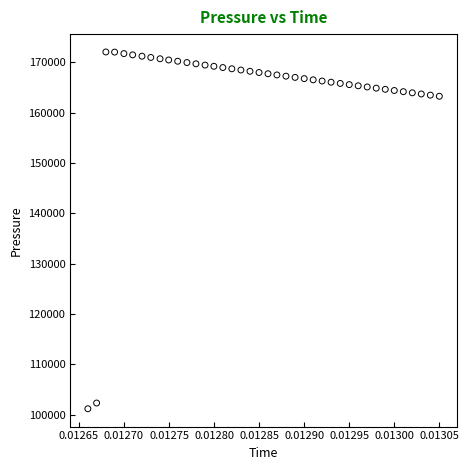

What is the range of Y values (max minus min)?

70842.7